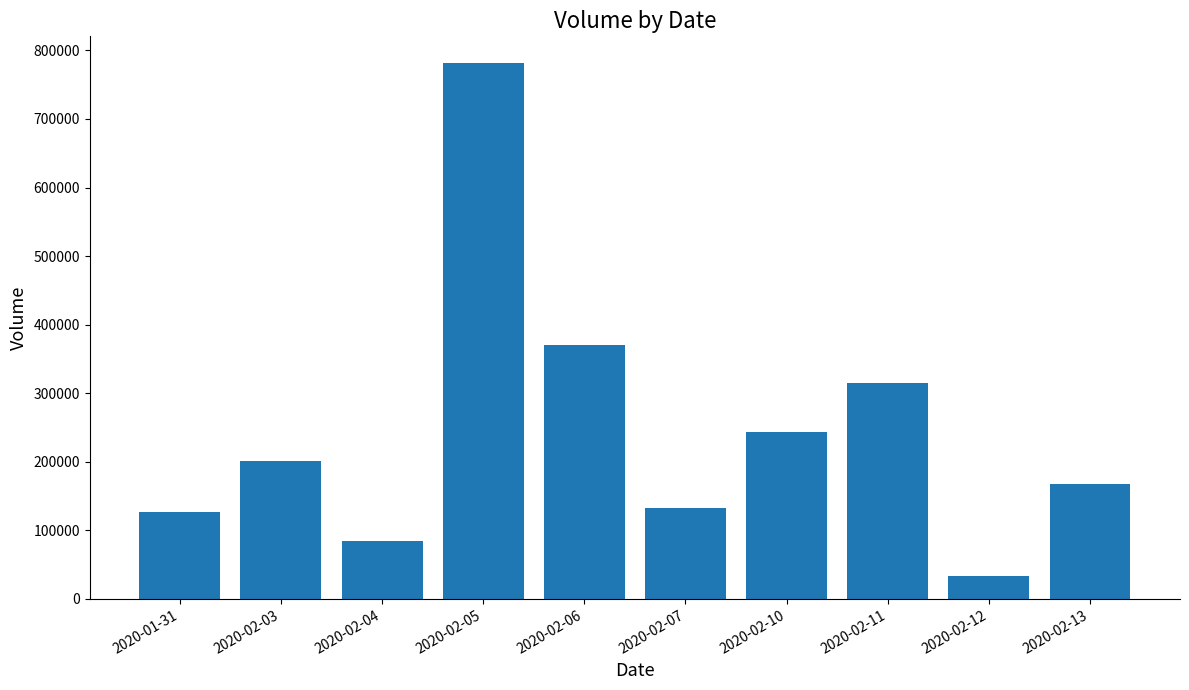

Where is the data nearest to the value 407250?

2020-02-06